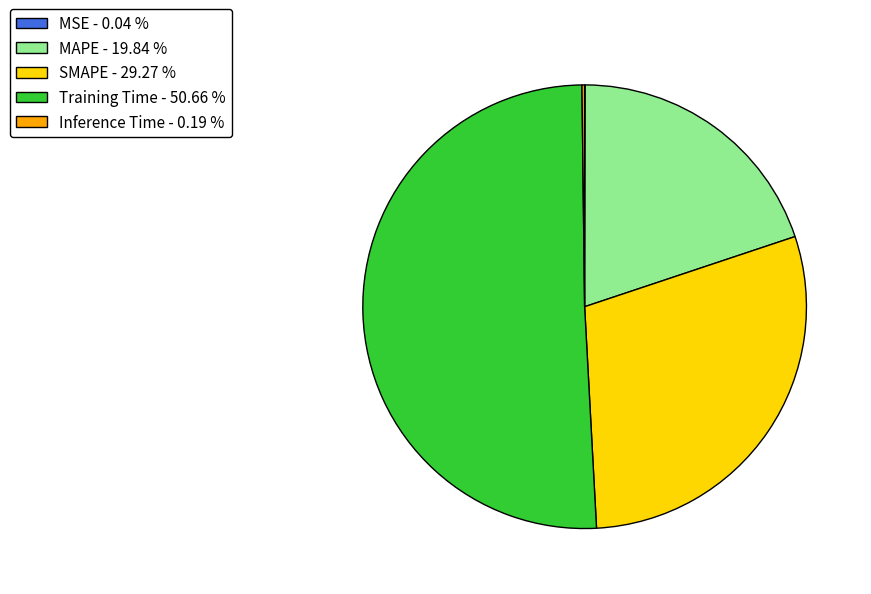

Which has a higher value, Training Time - 50.66 % or SMAPE - 29.27 %?

Training Time - 50.66 %